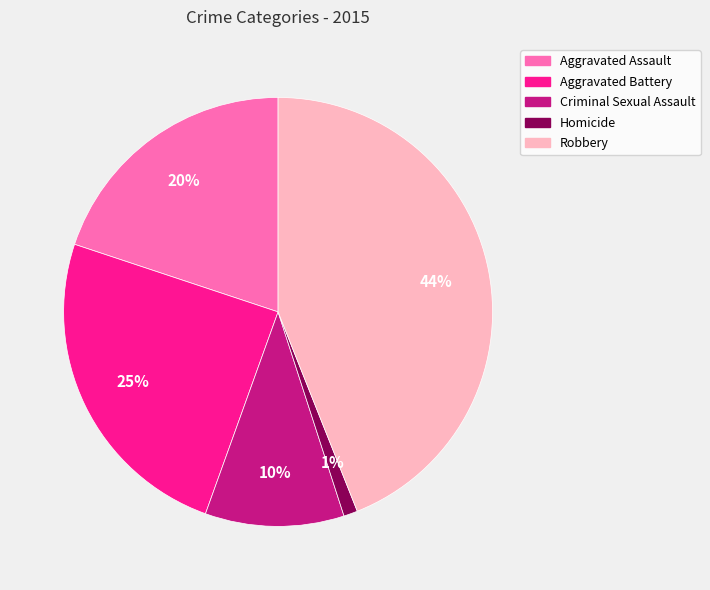

Is there a majority slice in this chart?

No